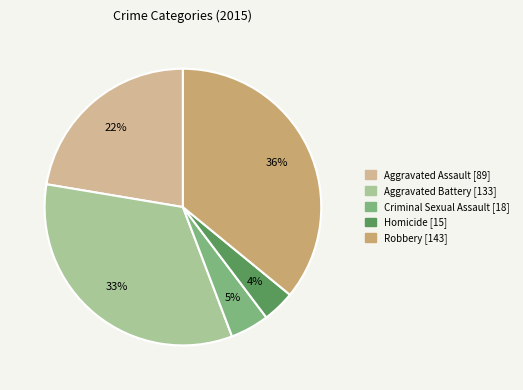

How many segments does this pie chart have?

5